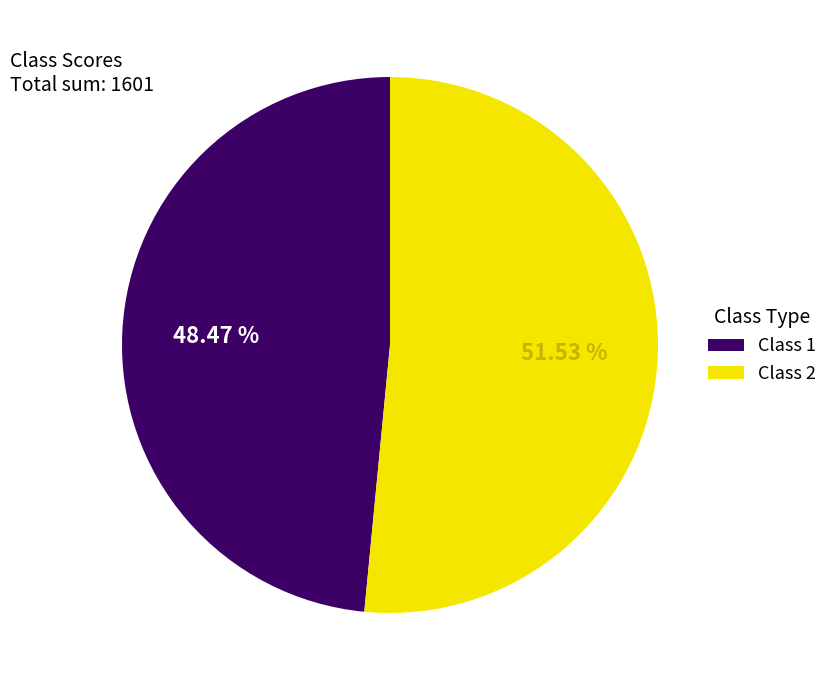

Is the sum of Class 1 and Class 2 greater than half?

Yes